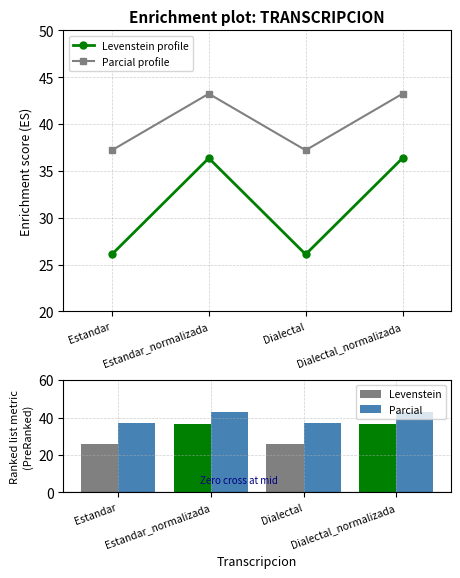

At which category does the chart reach its peak across all series?

Estandar_normalizada